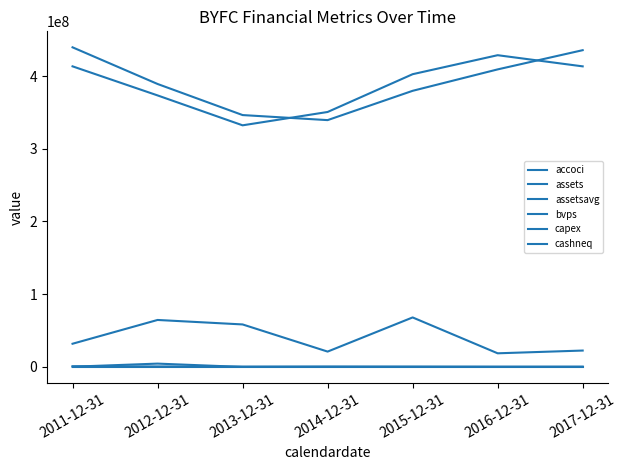

What is the greatest value displayed?

439945500.0